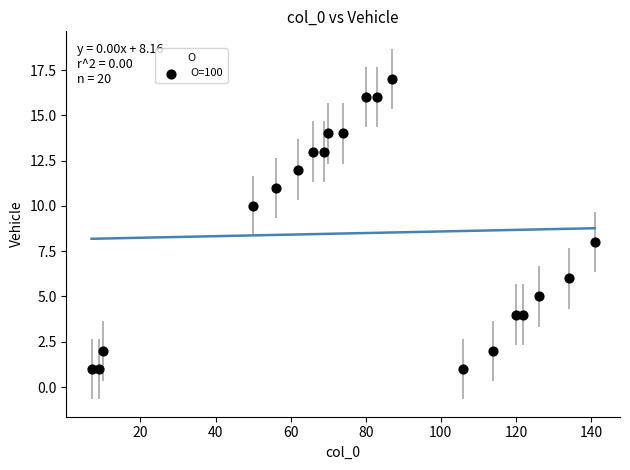

What is the range of Y values (max minus min)?

16